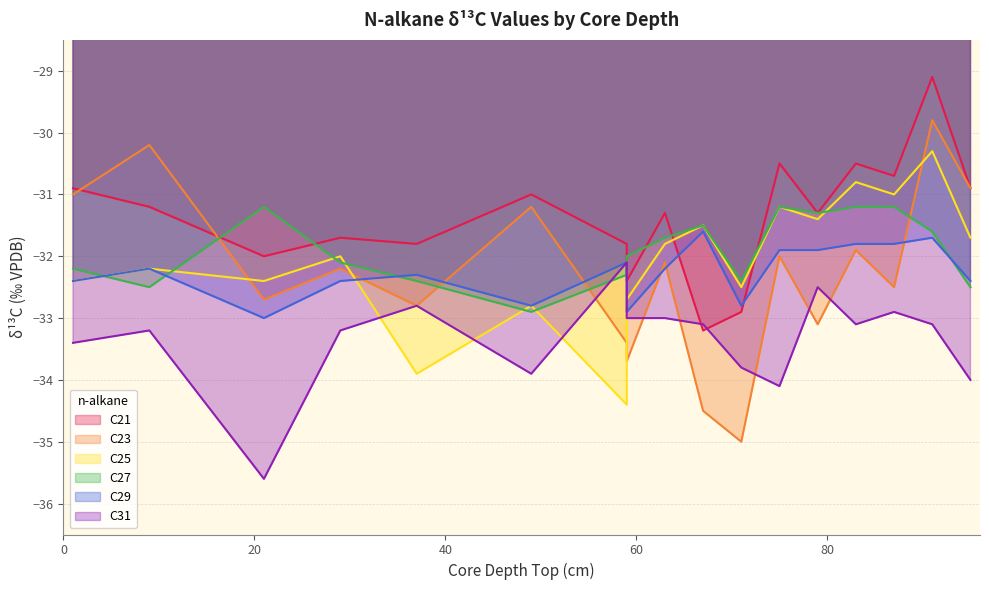

At which label is C21 closest to -31?

49